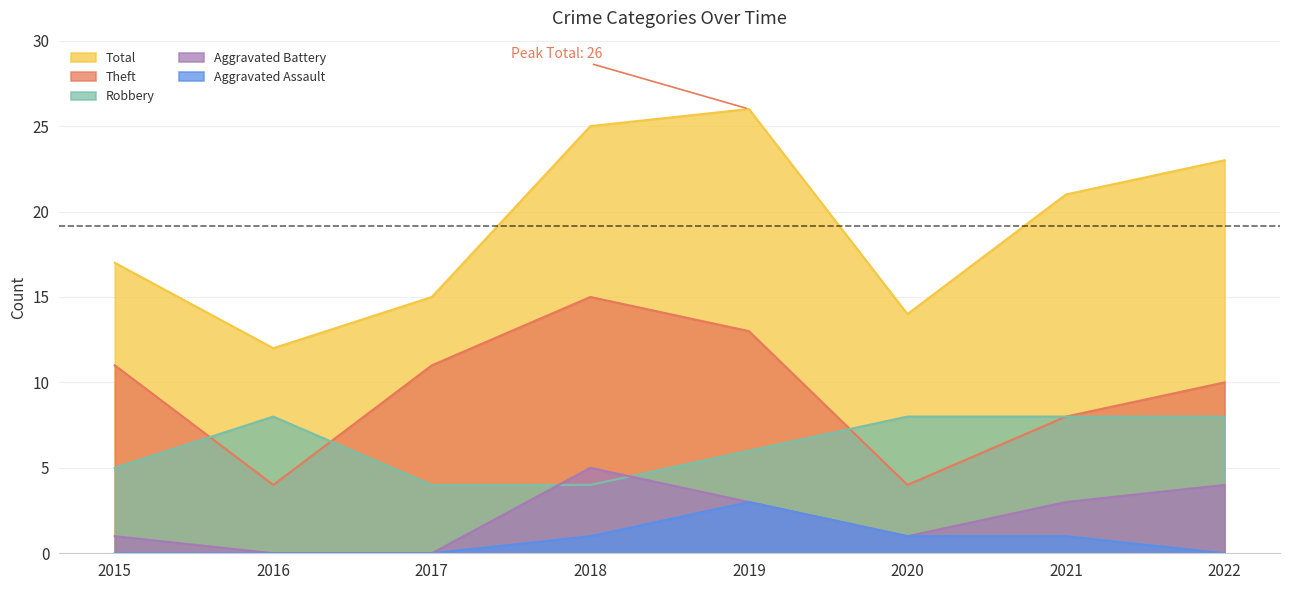

Does the chart display data point markers on the line(s)?

No